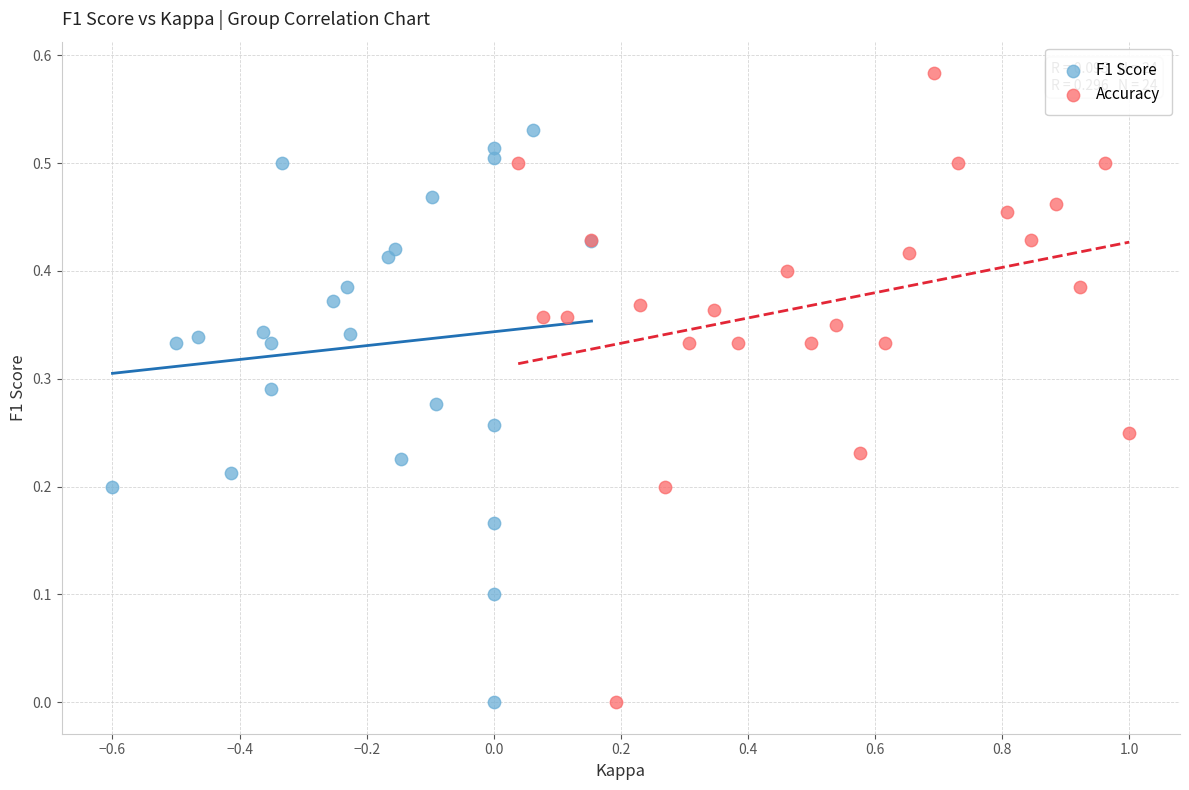

What are all the series names shown in the legend?

F1 Score, Accuracy